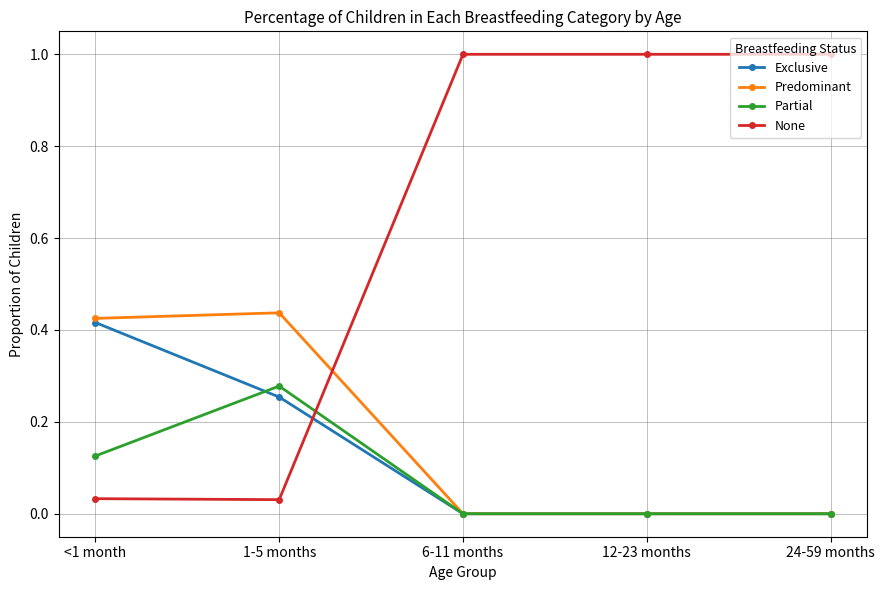

The Predominant series shows 0.0 at 6-11 months. True or false?

True